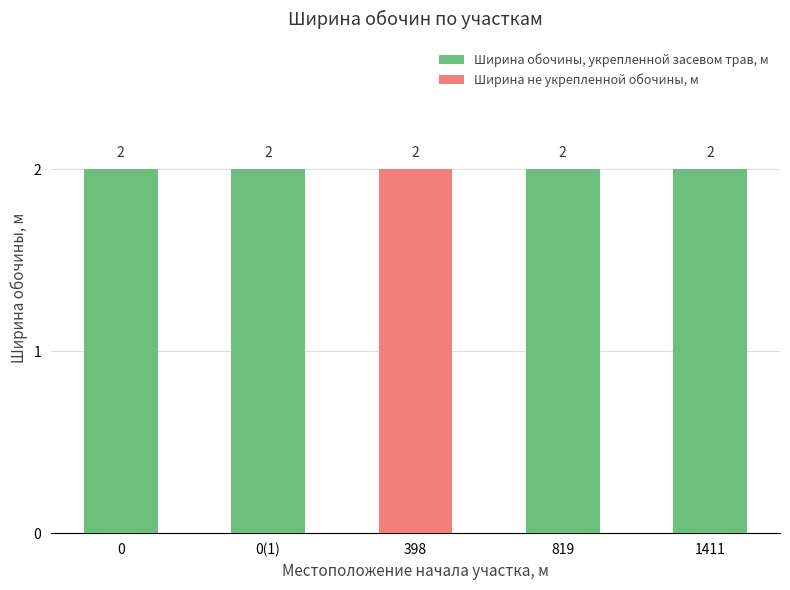

Reading right to left, what are the values for Ширина обочины, укрепленной засевом трав, м?

1411=2	819=2	398=0	0(1)=2	0=2